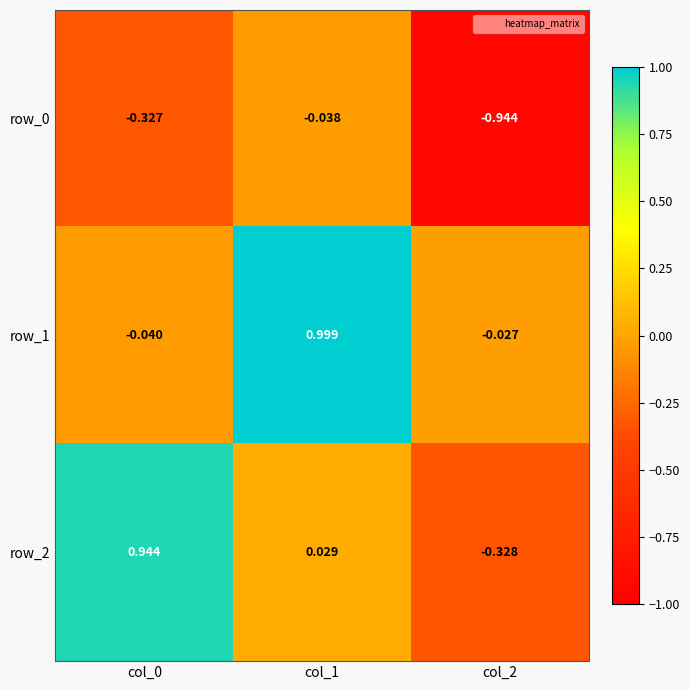

Is the value of row_2 at col_2 greater than the value of row_1 at col_0?

No